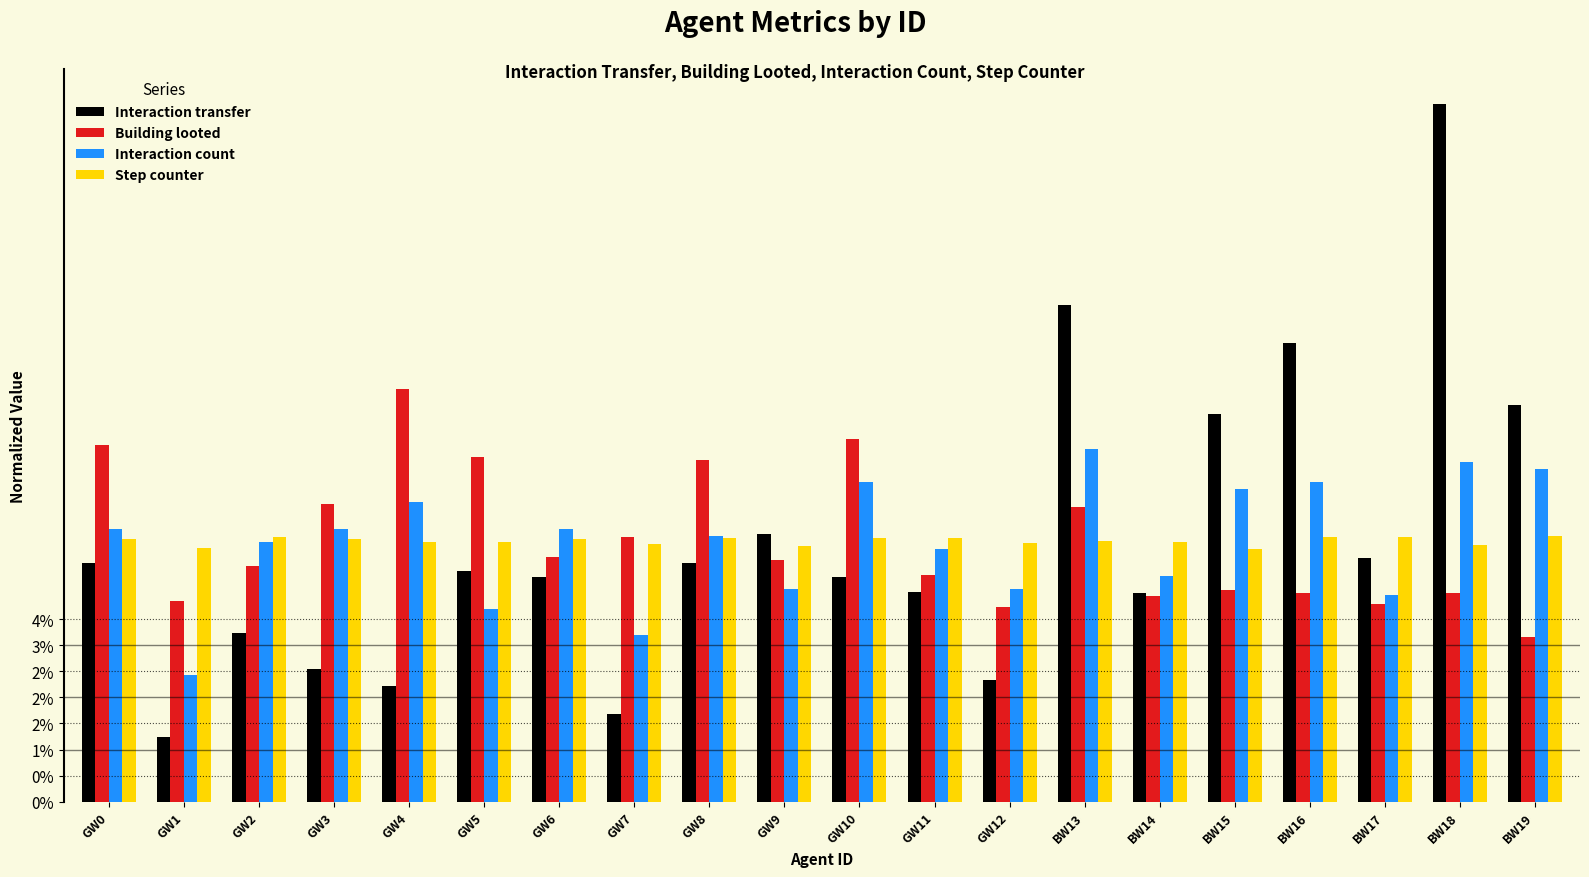

What are all the series names shown in the legend?

Interaction transfer, Building looted, Interaction count, Step counter